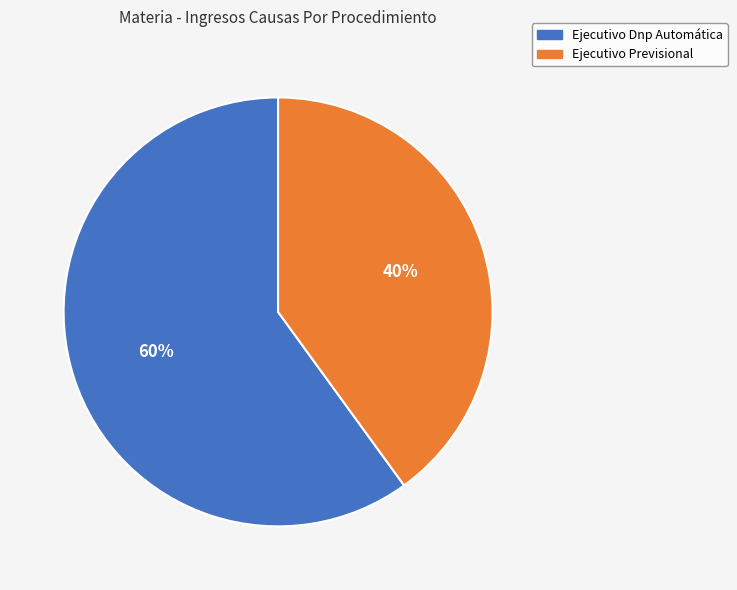

Approximately how many times larger is the value at Ejecutivo Previsional compared to Ejecutivo Dnp Automática?

0.7